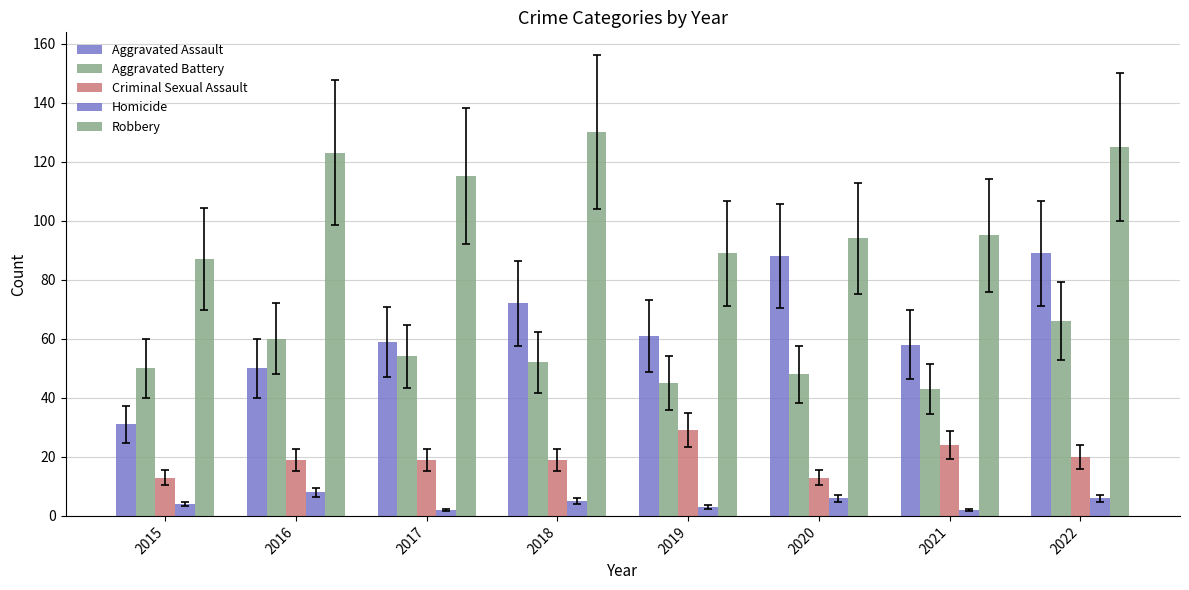

The Robbery series shows 26 at 2021. True or false?

False